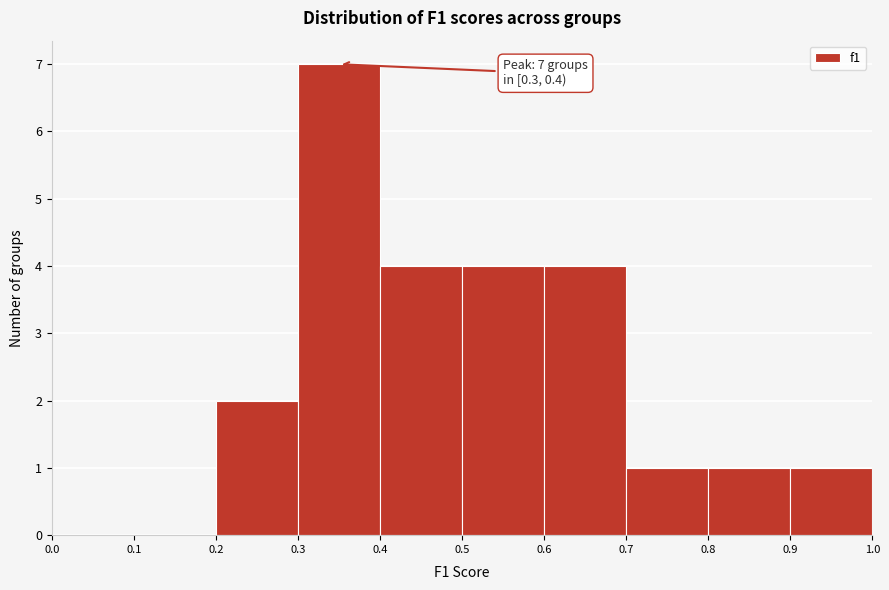

Over which range of the x-axis is the bar tallest?

0.3 to 0.4